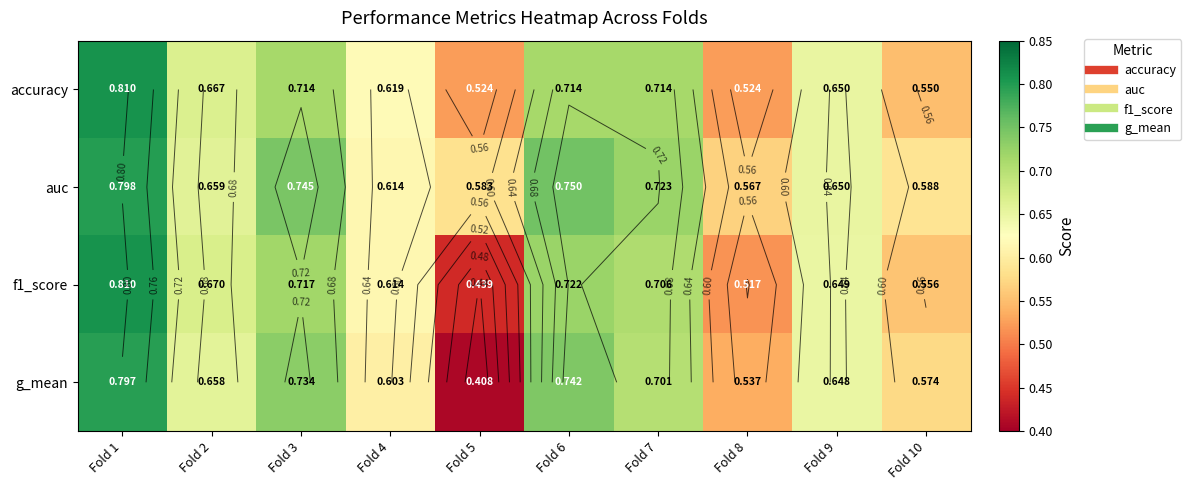

The f1_score series shows 0.7 at Fold 3. True or false?

True